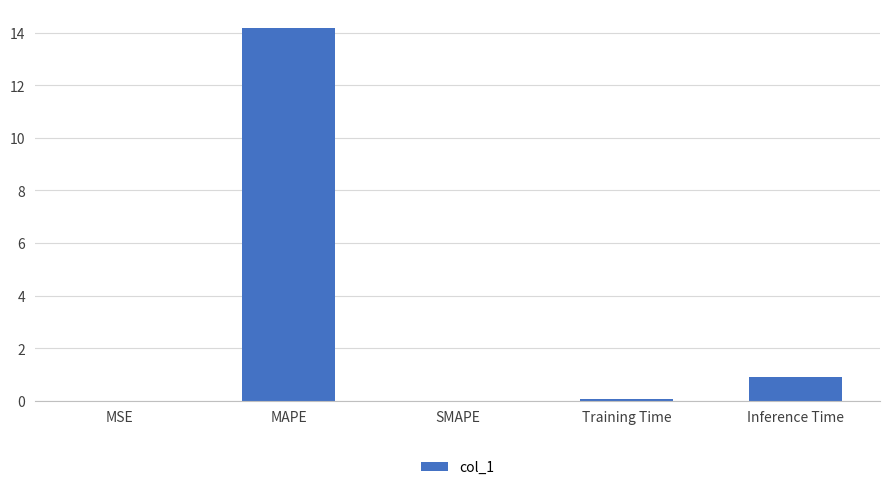

What is the change in value from SMAPE to Inference Time?

+0.9